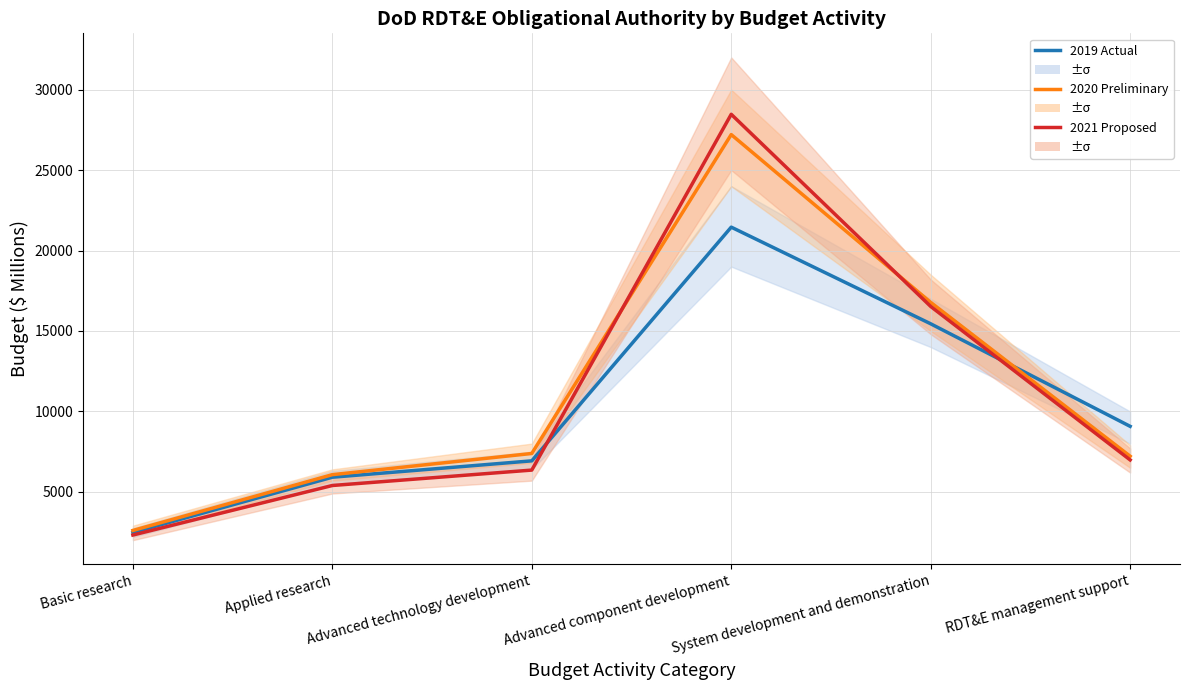

Is it true that 2019 Actual equals 27545 at System development and demonstration?

False